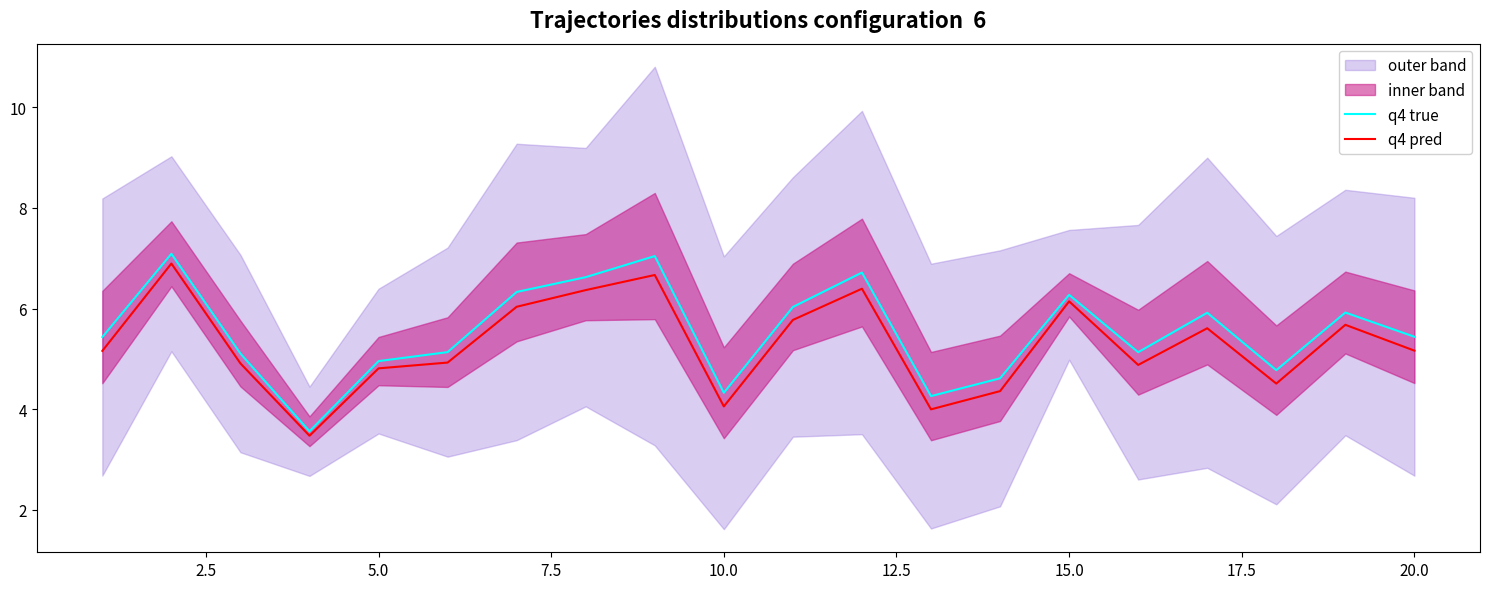

Does the chart display data point markers on the line(s)?

No